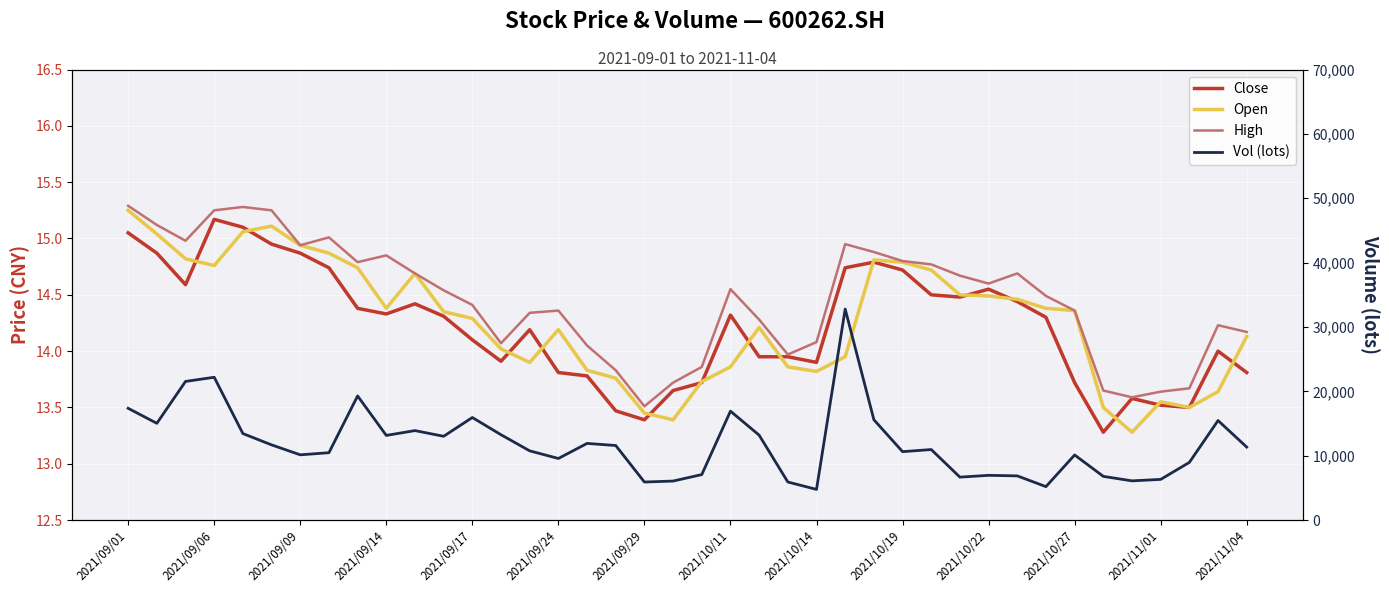

True or false: High and Vol (lots) cross at least once.

False